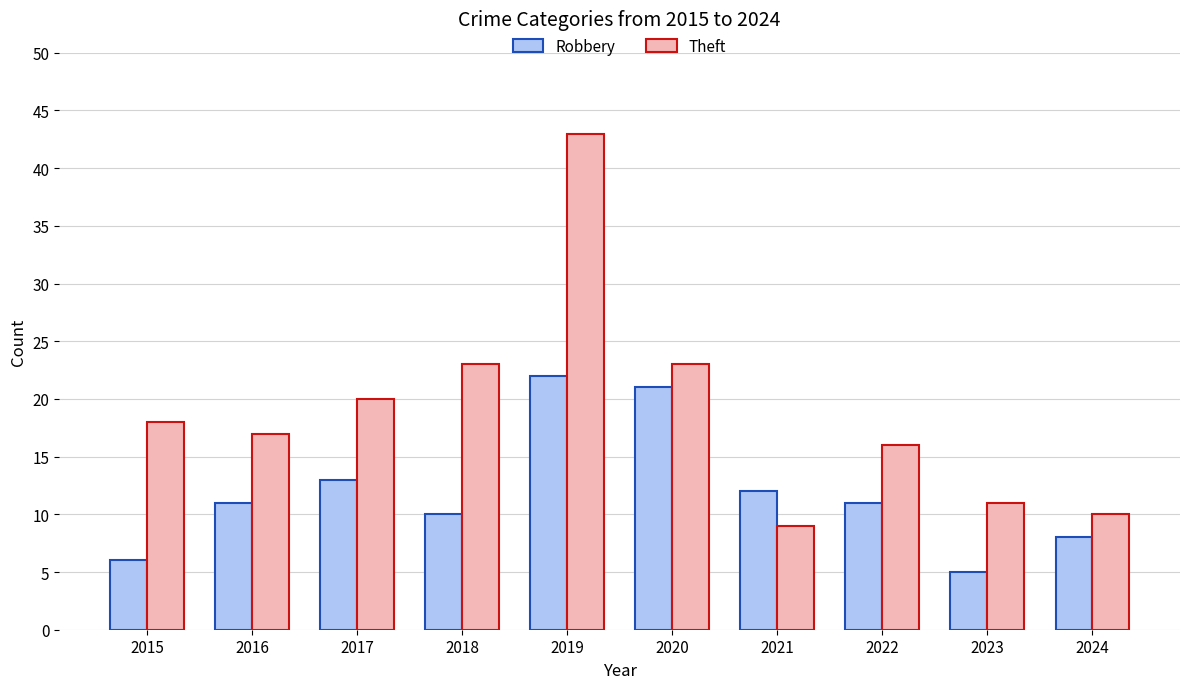

Which label corresponds to the smallest value in the chart?

2023